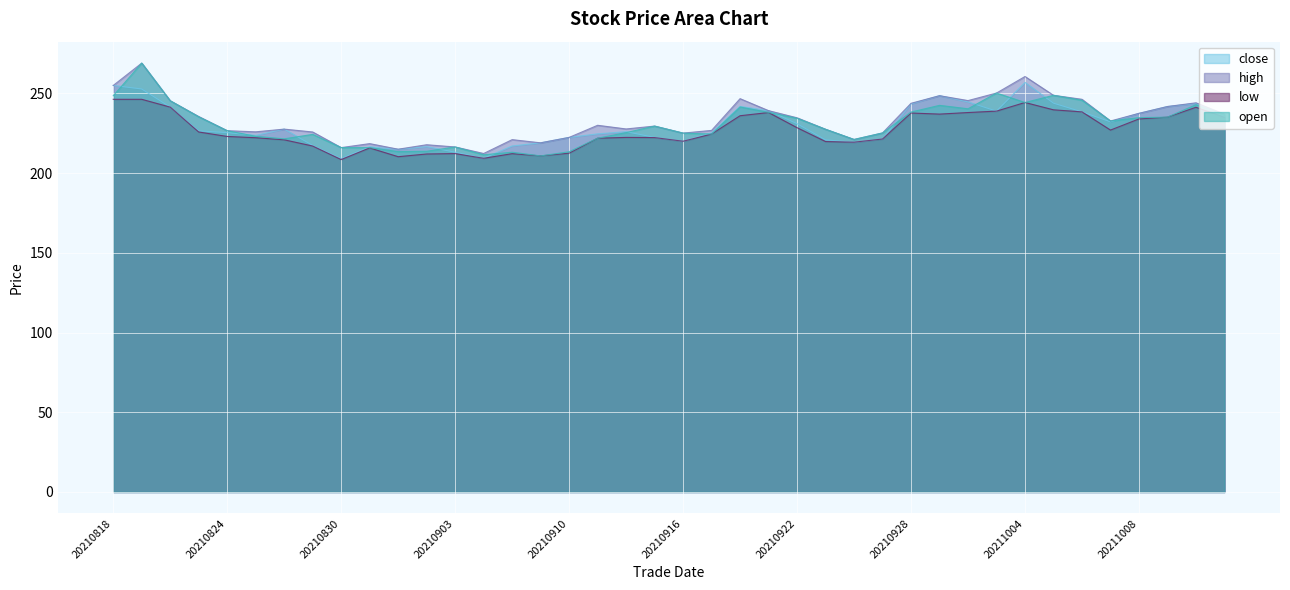

How many lines are shown in the chart?

4